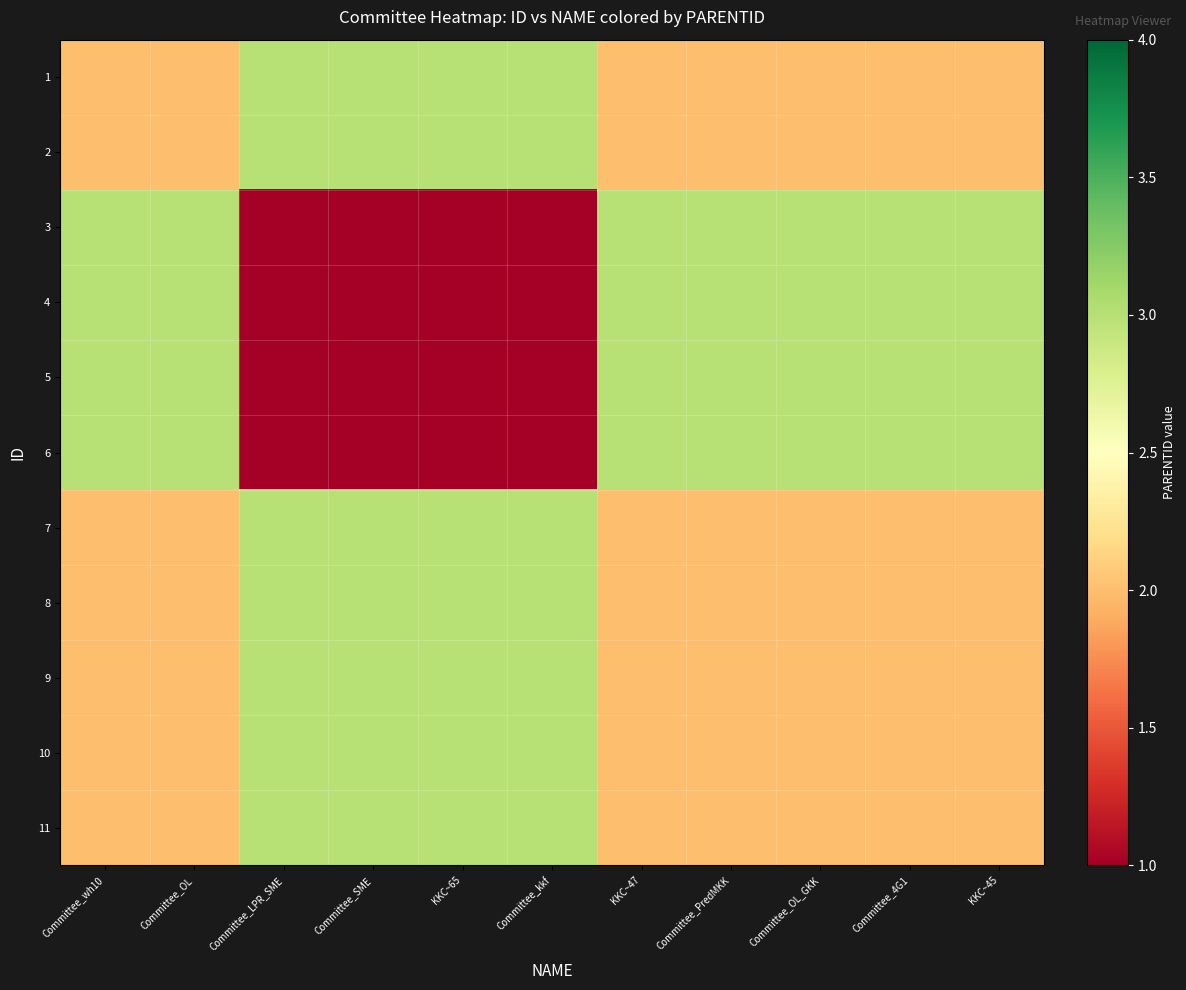

Reading right to left, extract all data points from this chart.

1: KKC~45=2	Committee_4G1=2	Committee_OL_GKK=2	Committee_PredMKK=2	KKC~47=2	Committee_kkf=3	KKC~65=3	Committee_SME=3	Committee_LPR_SME=3	Committee_OL=2	Committee_wh10=2
2: KKC~45=2	Committee_4G1=2	Committee_OL_GKK=2	Committee_PredMKK=2	KKC~47=2	Committee_kkf=3	KKC~65=3	Committee_SME=3	Committee_LPR_SME=3	Committee_OL=2	Committee_wh10=2
3: KKC~45=3	Committee_4G1=3	Committee_OL_GKK=3	Committee_PredMKK=3	KKC~47=3	Committee_kkf=1	KKC~65=1	Committee_SME=1	Committee_LPR_SME=1	Committee_OL=3	Committee_wh10=3
4: KKC~45=3	Committee_4G1=3	Committee_OL_GKK=3	Committee_PredMKK=3	KKC~47=3	Committee_kkf=1	KKC~65=1	Committee_SME=1	Committee_LPR_SME=1	Committee_OL=3	Committee_wh10=3
5: KKC~45=3	Committee_4G1=3	Committee_OL_GKK=3	Committee_PredMKK=3	KKC~47=3	Committee_kkf=1	KKC~65=1	Committee_SME=1	Committee_LPR_SME=1	Committee_OL=3	Committee_wh10=3
6: KKC~45=3	Committee_4G1=3	Committee_OL_GKK=3	Committee_PredMKK=3	KKC~47=3	Committee_kkf=1	KKC~65=1	Committee_SME=1	Committee_LPR_SME=1	Committee_OL=3	Committee_wh10=3
7: KKC~45=2	Committee_4G1=2	Committee_OL_GKK=2	Committee_PredMKK=2	KKC~47=2	Committee_kkf=3	KKC~65=3	Committee_SME=3	Committee_LPR_SME=3	Committee_OL=2	Committee_wh10=2
8: KKC~45=2	Committee_4G1=2	Committee_OL_GKK=2	Committee_PredMKK=2	KKC~47=2	Committee_kkf=3	KKC~65=3	Committee_SME=3	Committee_LPR_SME=3	Committee_OL=2	Committee_wh10=2
9: KKC~45=2	Committee_4G1=2	Committee_OL_GKK=2	Committee_PredMKK=2	KKC~47=2	Committee_kkf=3	KKC~65=3	Committee_SME=3	Committee_LPR_SME=3	Committee_OL=2	Committee_wh10=2
10: KKC~45=2	Committee_4G1=2	Committee_OL_GKK=2	Committee_PredMKK=2	KKC~47=2	Committee_kkf=3	KKC~65=3	Committee_SME=3	Committee_LPR_SME=3	Committee_OL=2	Committee_wh10=2
11: KKC~45=2	Committee_4G1=2	Committee_OL_GKK=2	Committee_PredMKK=2	KKC~47=2	Committee_kkf=3	KKC~65=3	Committee_SME=3	Committee_LPR_SME=3	Committee_OL=2	Committee_wh10=2